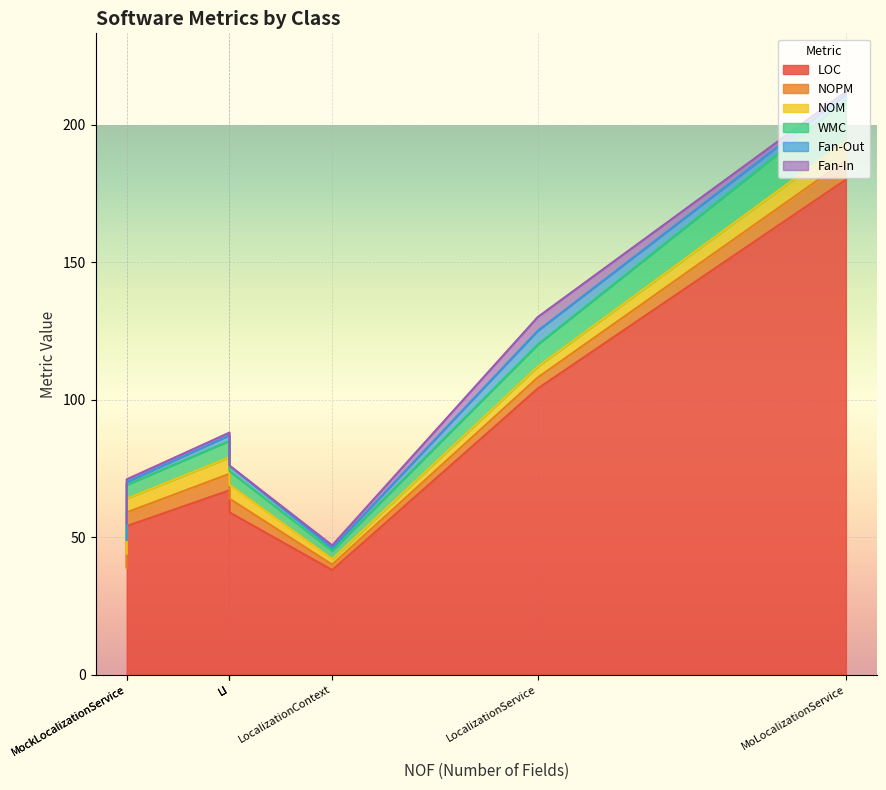

True or false: NOM and NOPM cross at least once.

False